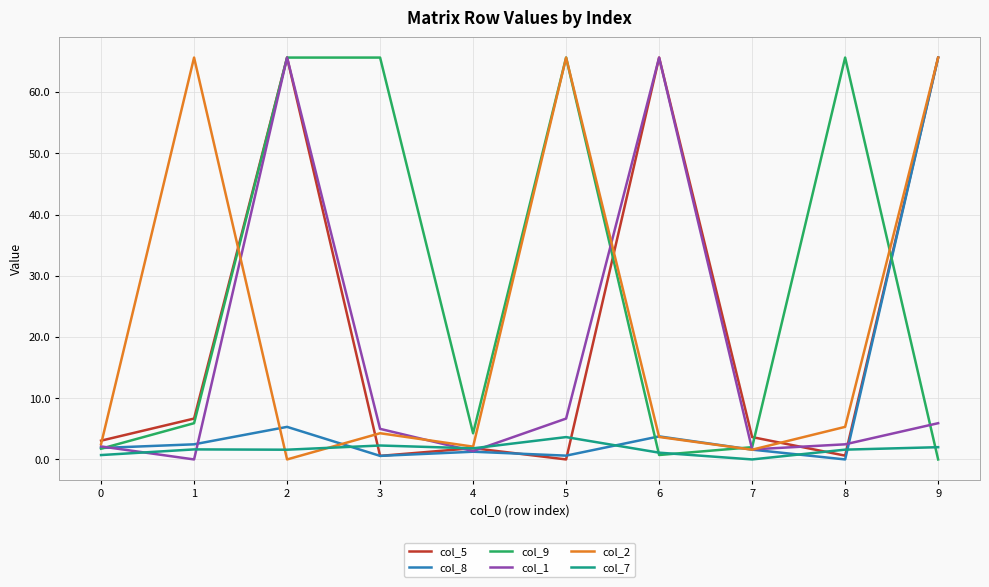

What is the sum of all col_7 values?

16.4